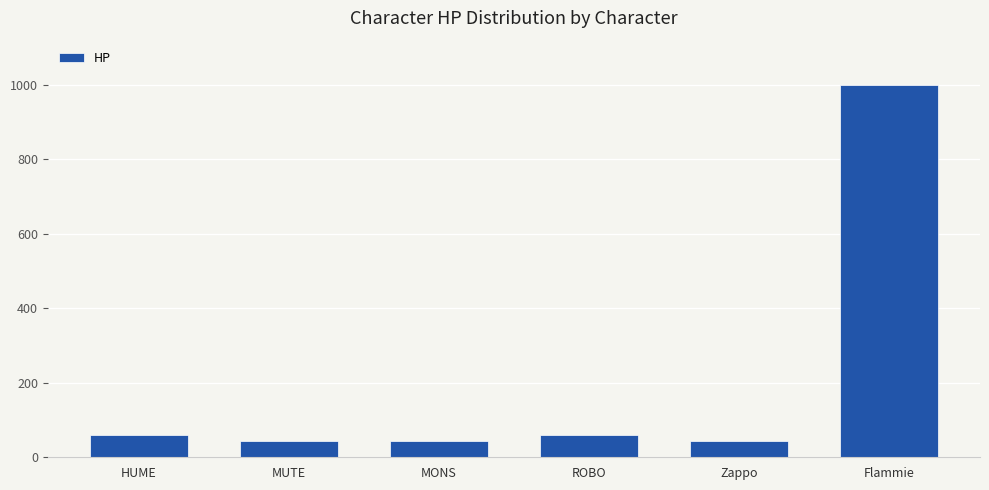

What is the difference between the values at ROBO and Flammie?

939